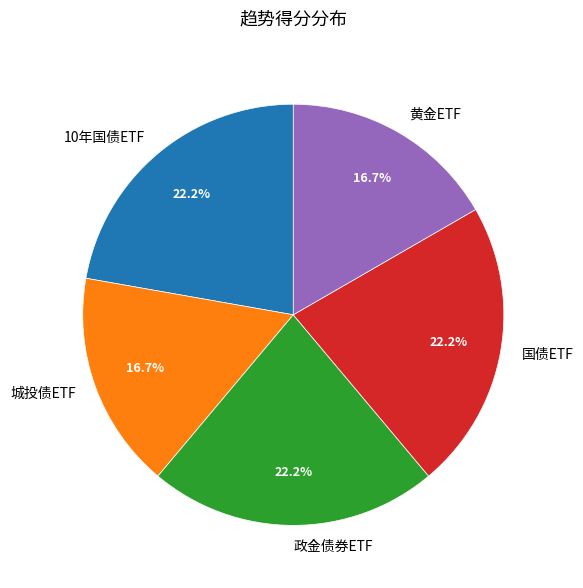

Is 城投债ETF the majority of the pie?

No